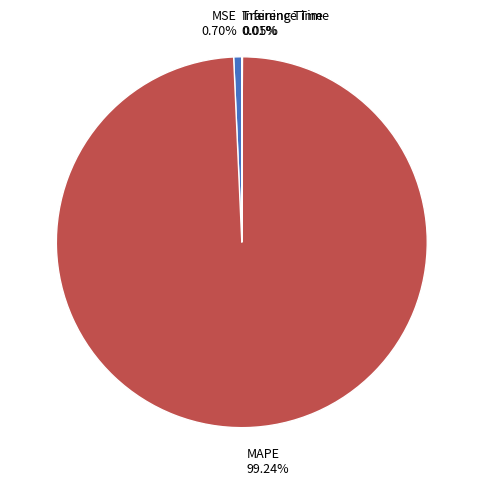

What is the largest slice in the pie chart?

MAPE